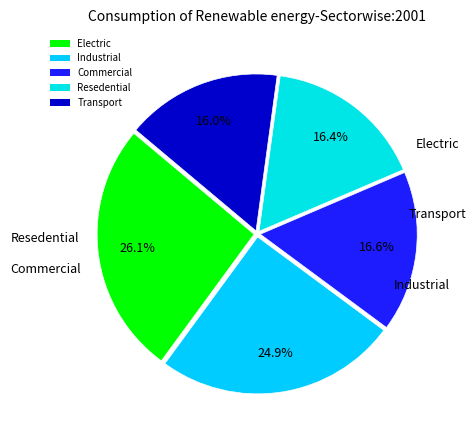

Is there a majority slice in this chart?

No